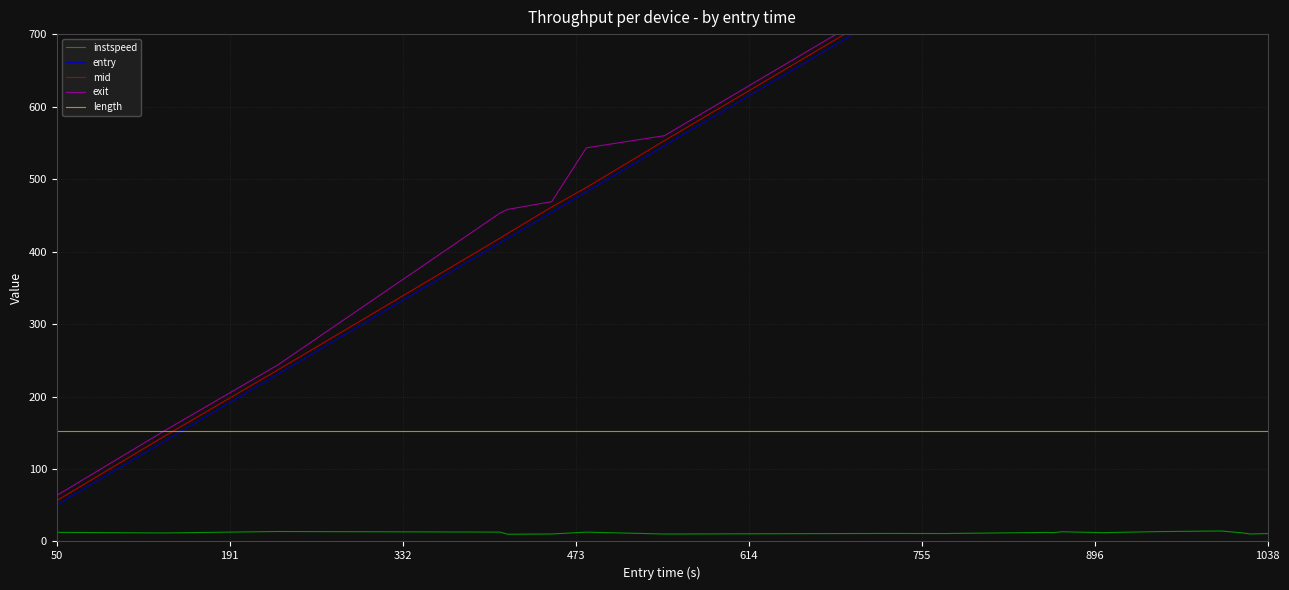

True or false: length and instspeed cross at least once.

False